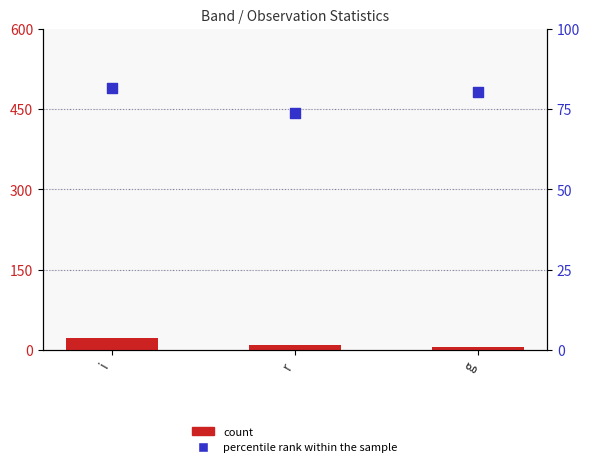

Is the value of percentile rank within the sample at g greater than the value of count at i?

Yes